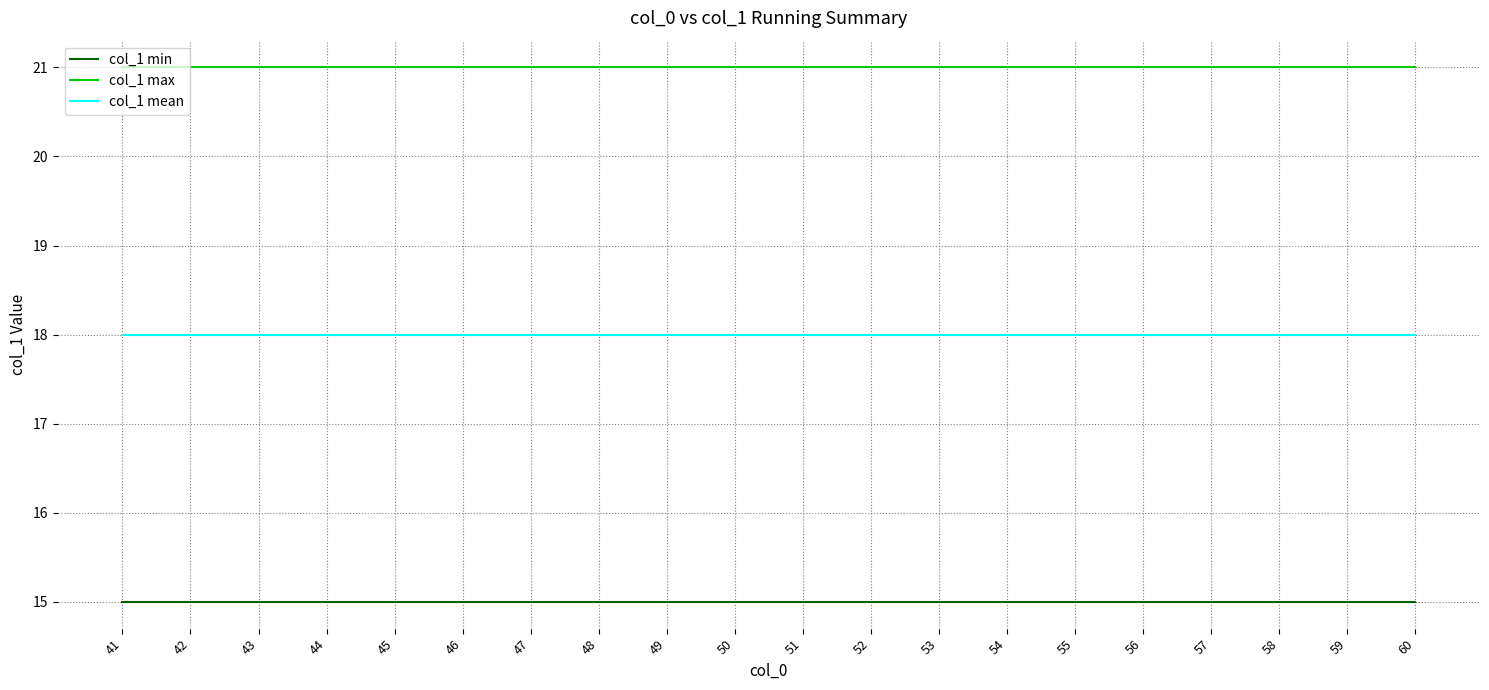

Reading right to left, list all the values displayed in this chart.

col_1 min: 15	15	15	15	15	15	15	15	15	15	15	15	15	15	15	15	15	15	15	15
col_1 max: 21	21	21	21	21	21	21	21	21	21	21	21	21	21	21	21	21	21	21	21
col_1 mean: 18	18	18	18	18	18	18	18	18	18	18	18	18	18	18	18	18	18	18	18